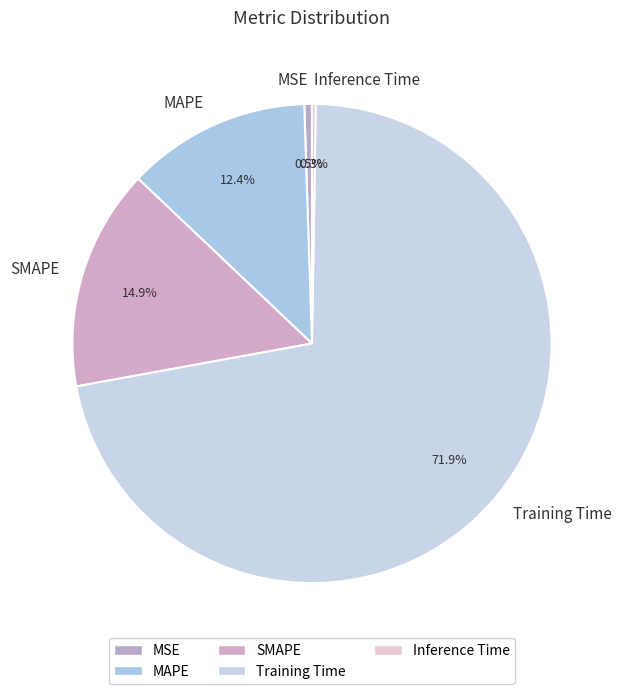

Which slice is the largest?

Training Time